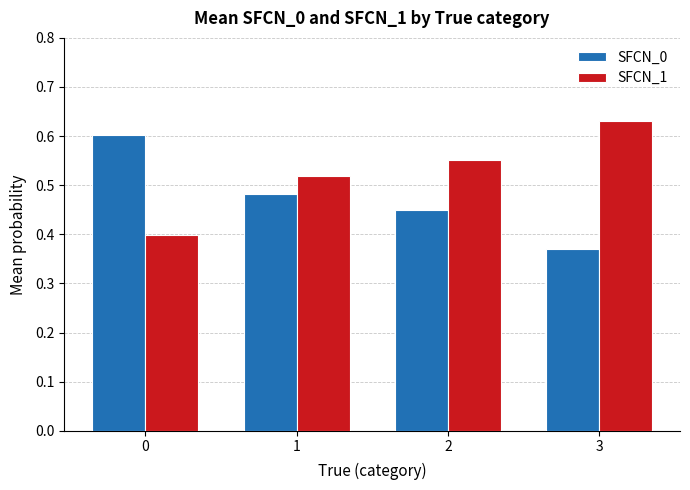

Are the bars horizontal?

No